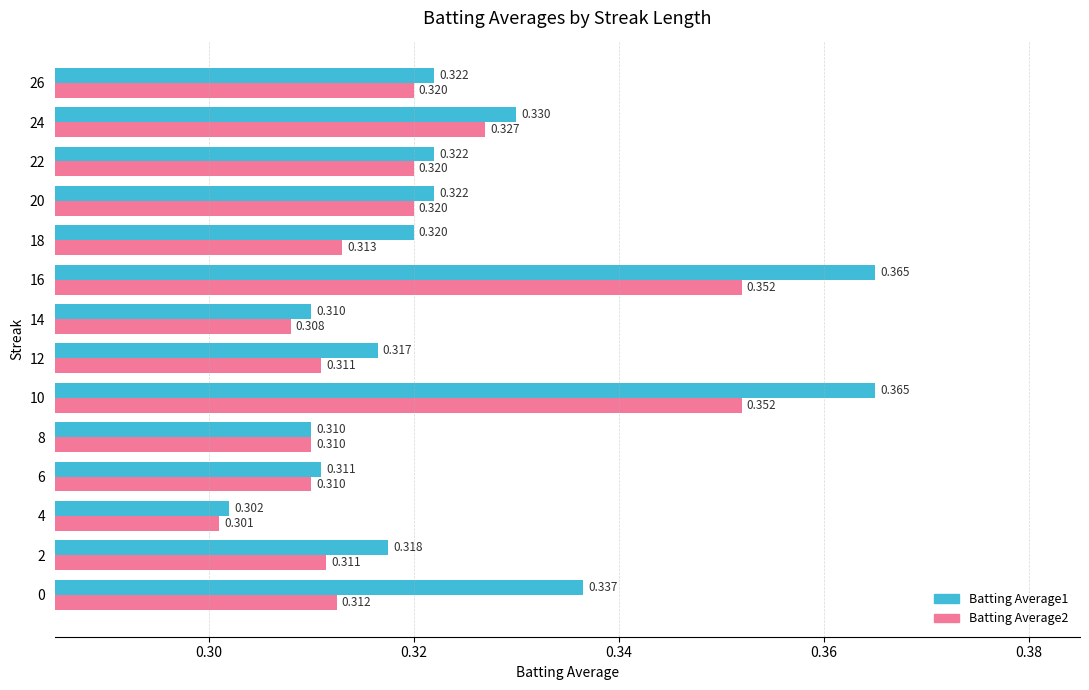

How many distinct data groups are displayed?

2